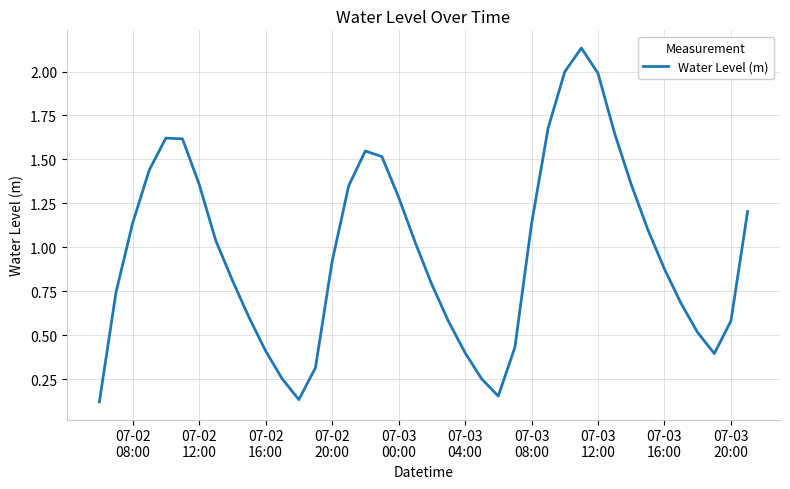

How many interior local peaks (higher than both neighbors) does the data have?

3